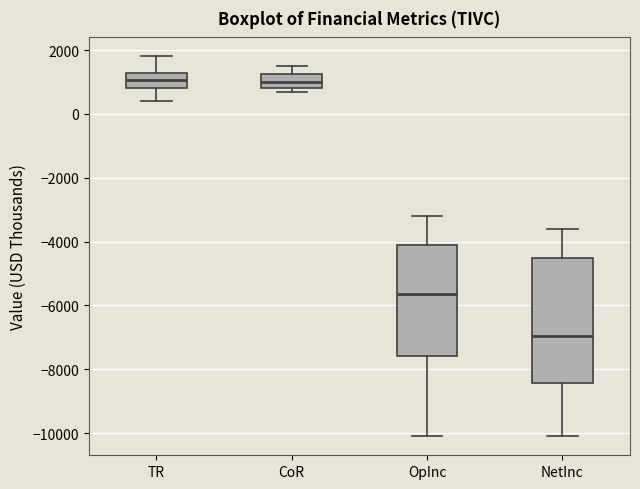

Where is the lower edge of the box for CoR on the y-axis? The values are not printed on the chart, so give them approximately, as read against the axis.

800